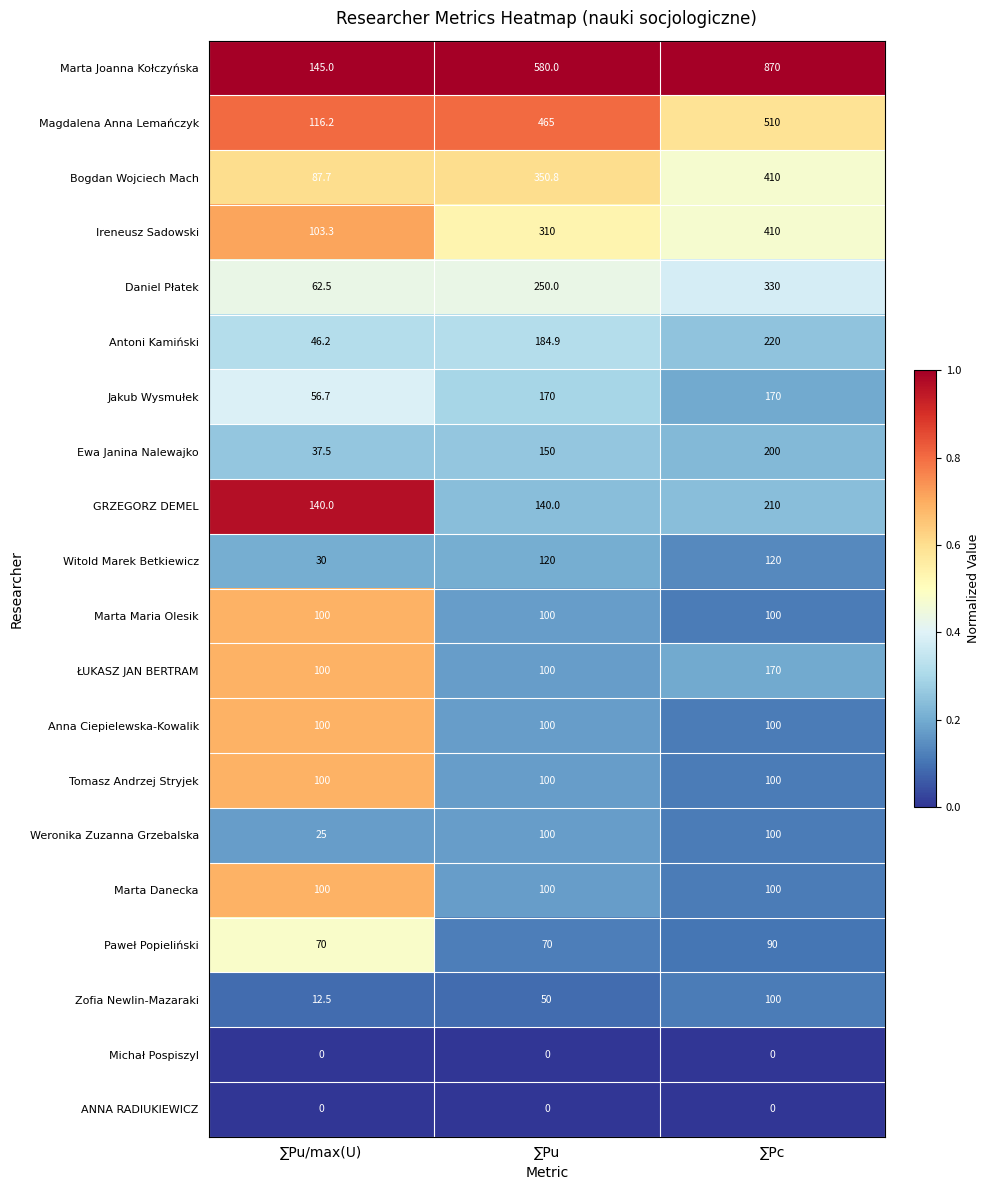

Rank the categories by Ireneusz Sadowski value from lowest to highest.

∑Pu/max(U), ∑Pu, ∑Pc